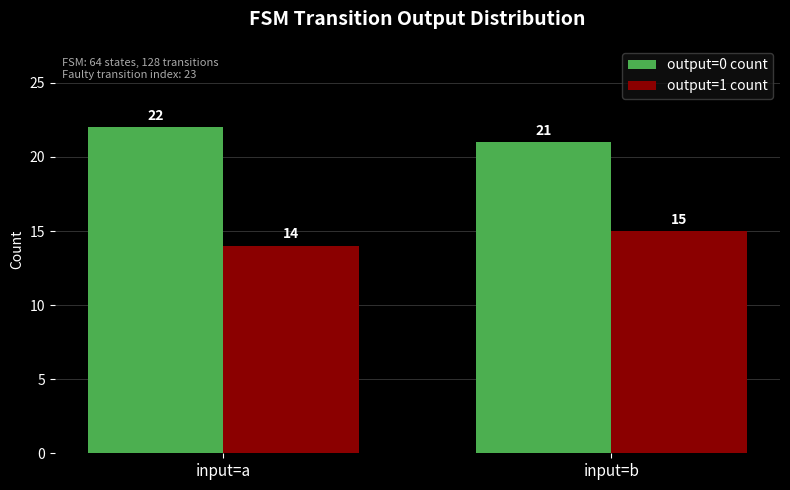

At which category does the chart reach its peak across all series?

input=a